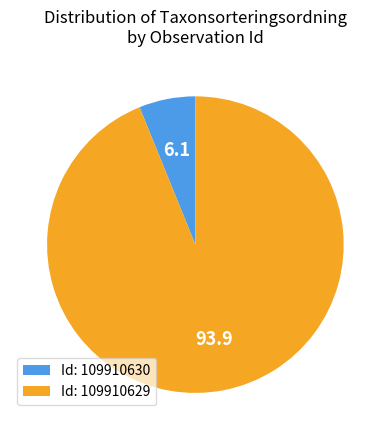

Rank the categories by value from lowest to highest.

Id: 109910630, Id: 109910629